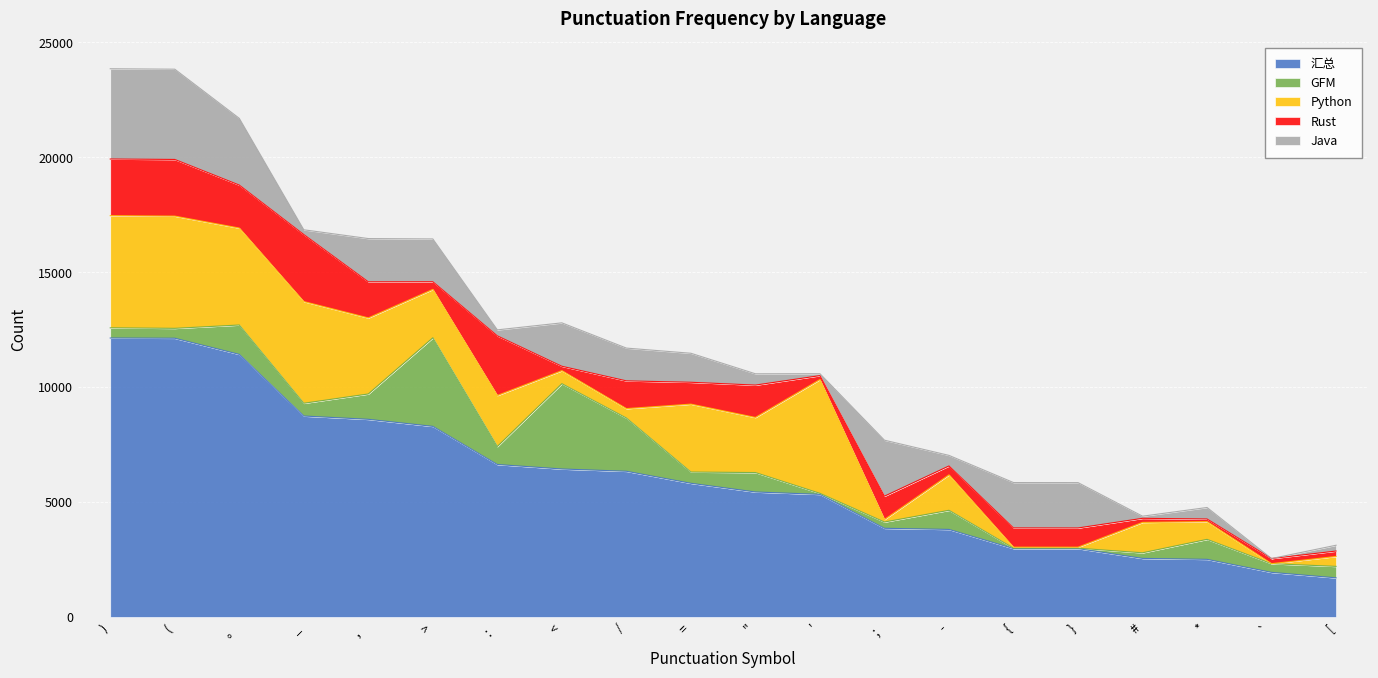

Does the chart display data point markers on the line(s)?

No